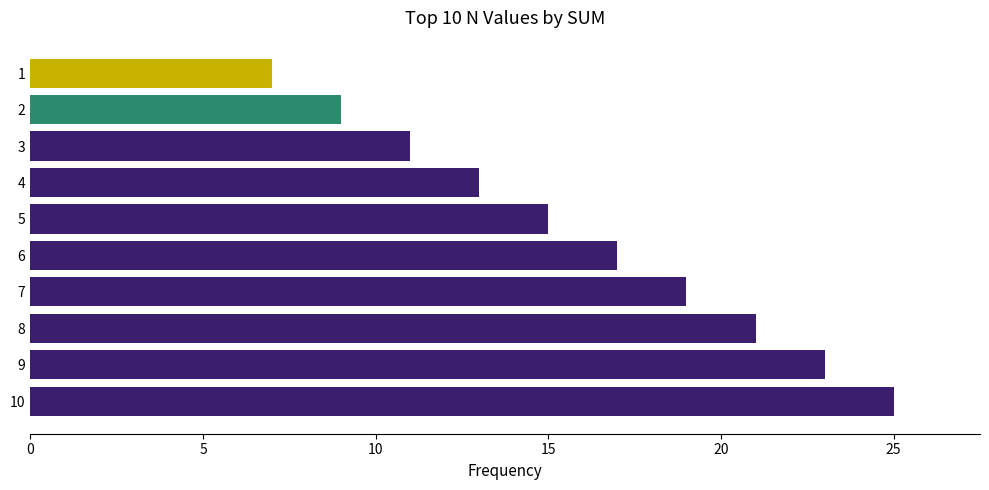

What is the ratio of the value at 9 to the value at 1?

3.3